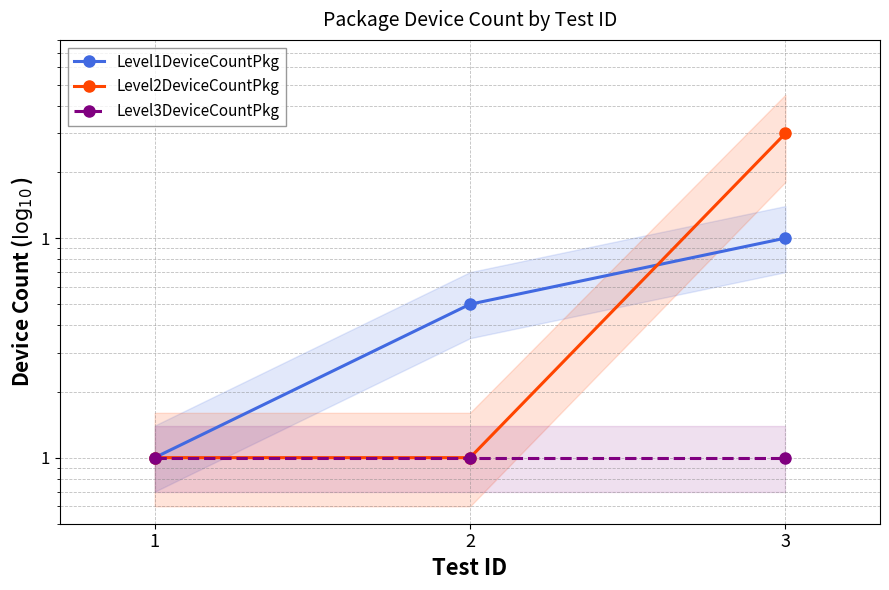

What are all the series names shown in the legend?

Level1DeviceCountPkg, Level2DeviceCountPkg, Level3DeviceCountPkg